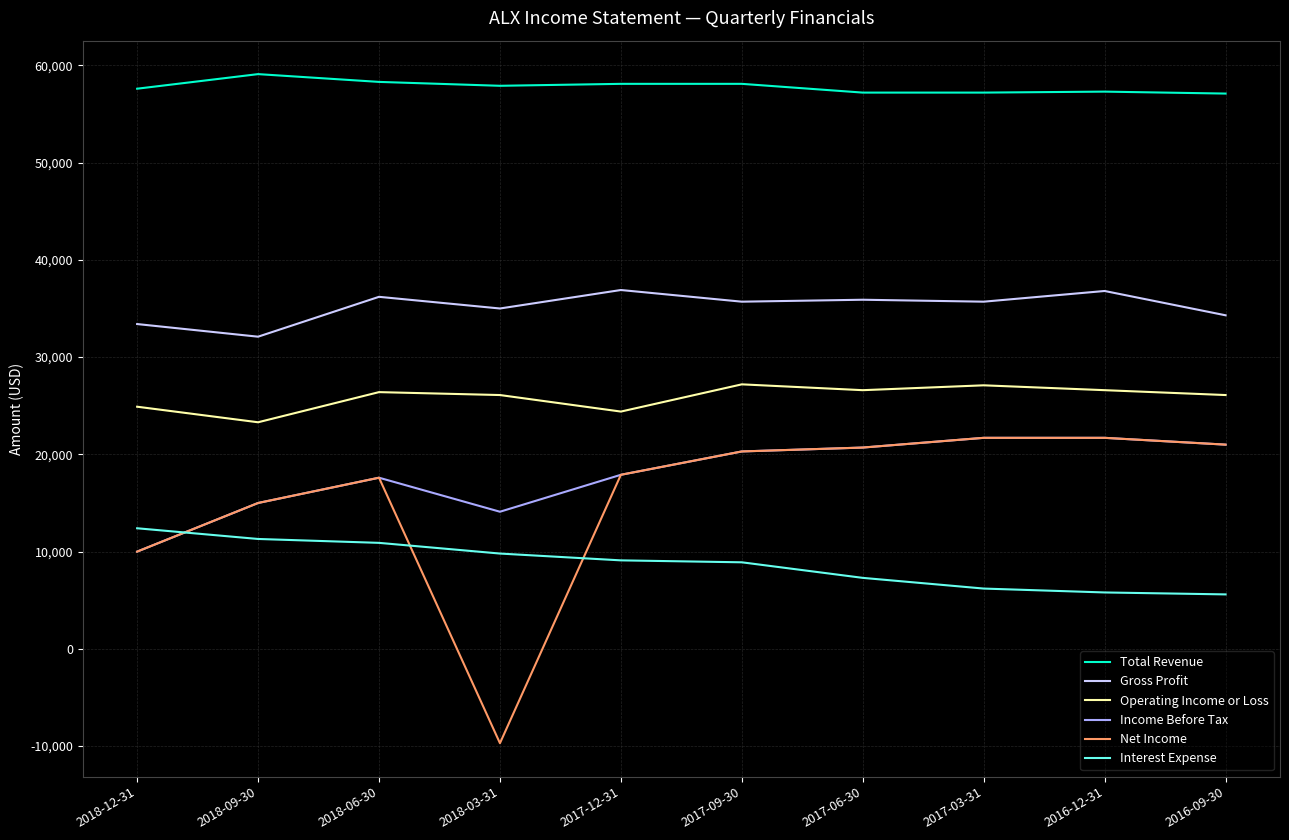

What position from the left is 2017-06-30?

7